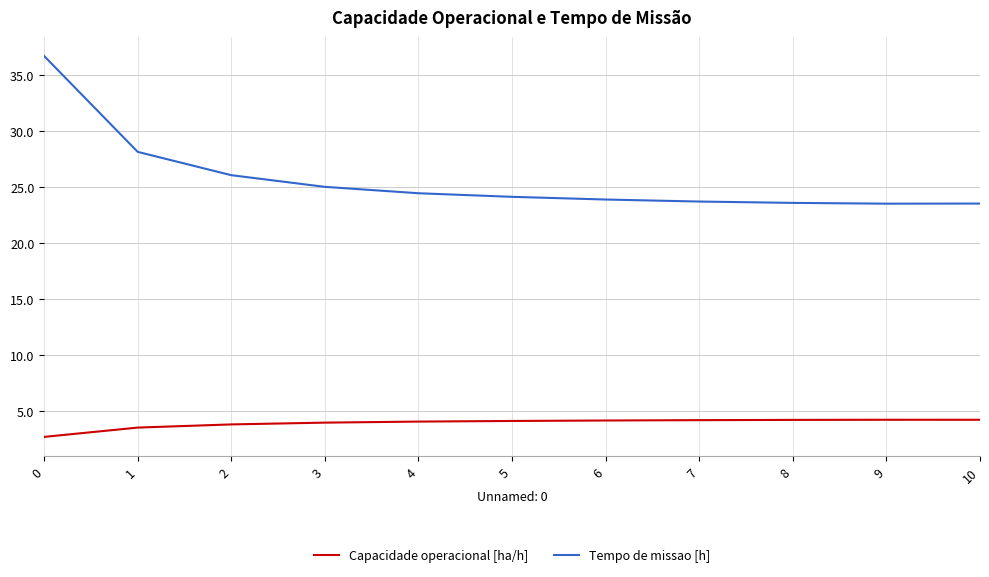

Which series has the widest spread of values?

Tempo de missao [h]